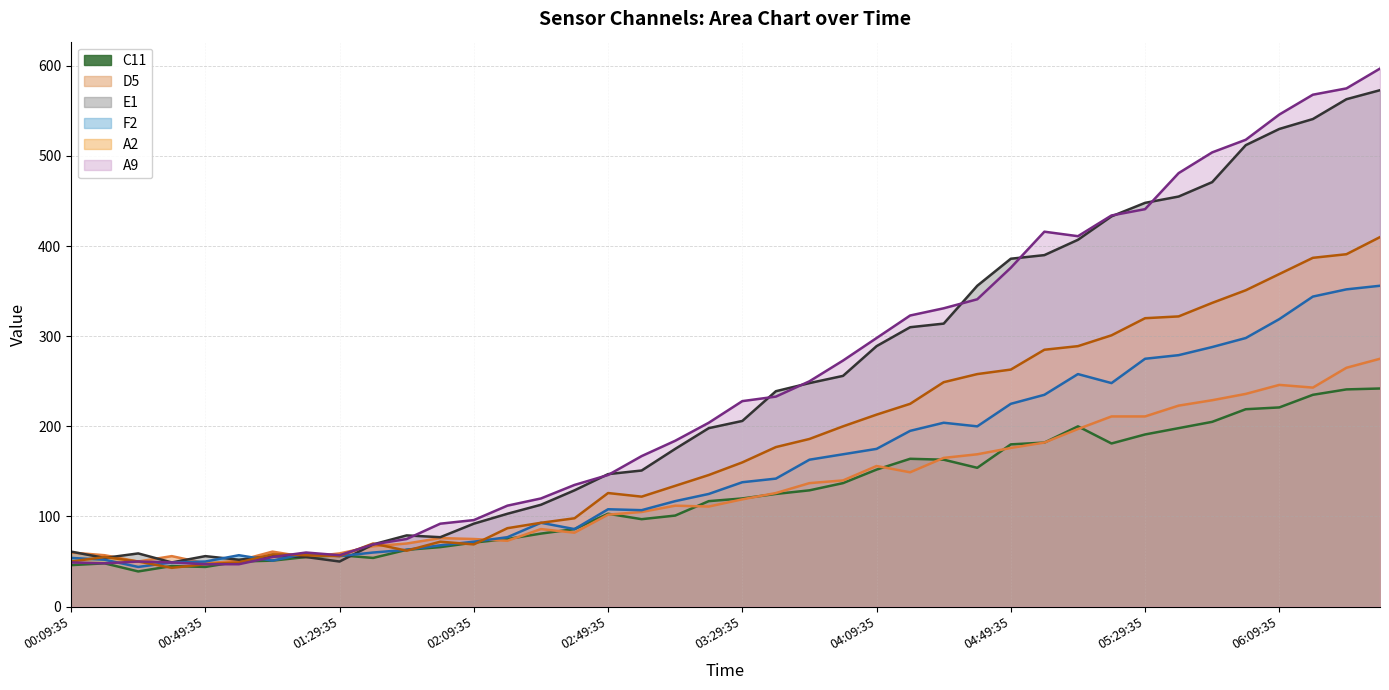

How many lines are shown in the chart?

6